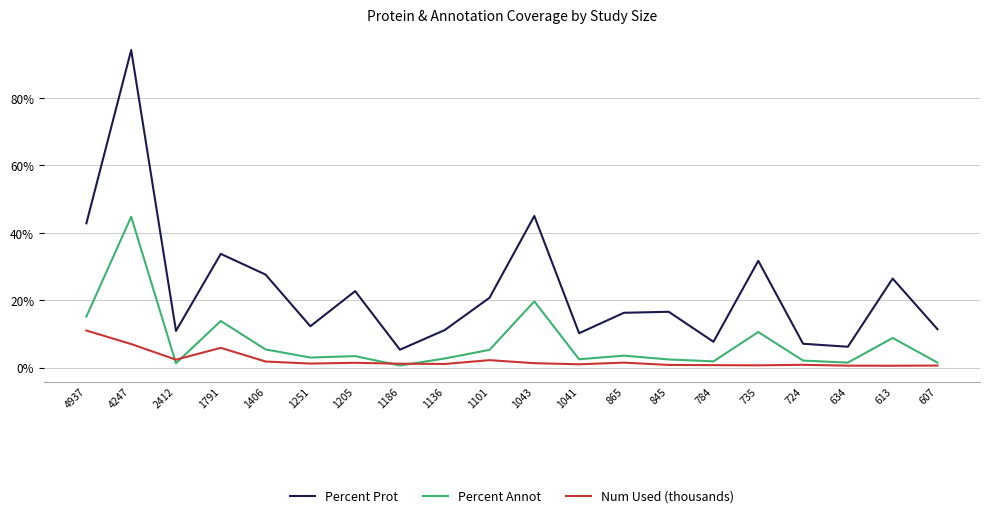

Rank the series by their average value, from highest to lowest.

Percent Prot, Percent Annot, Num Used (thousands)